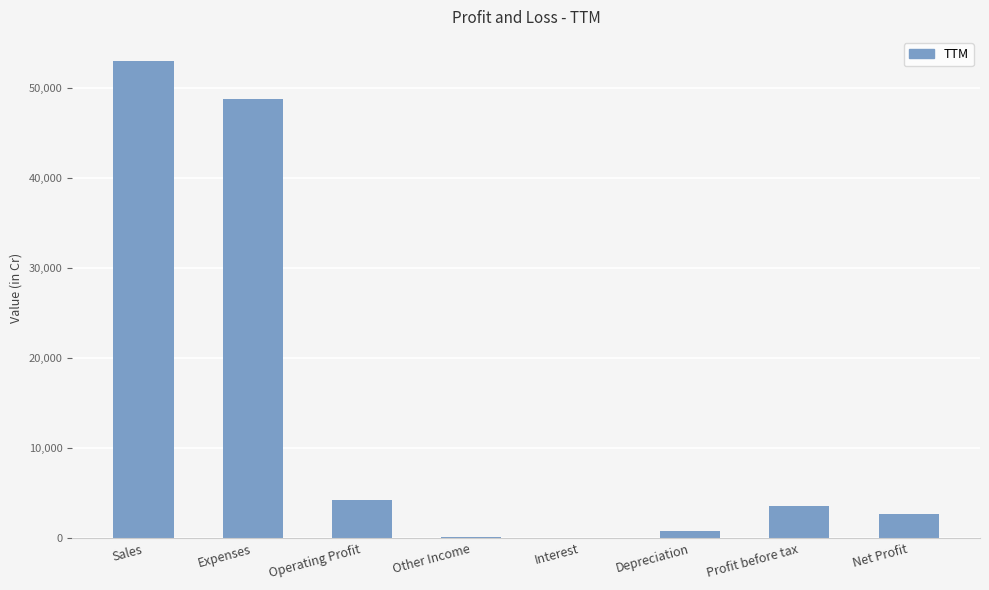

Are the bars grouped side by side (vs. stacked)?

No